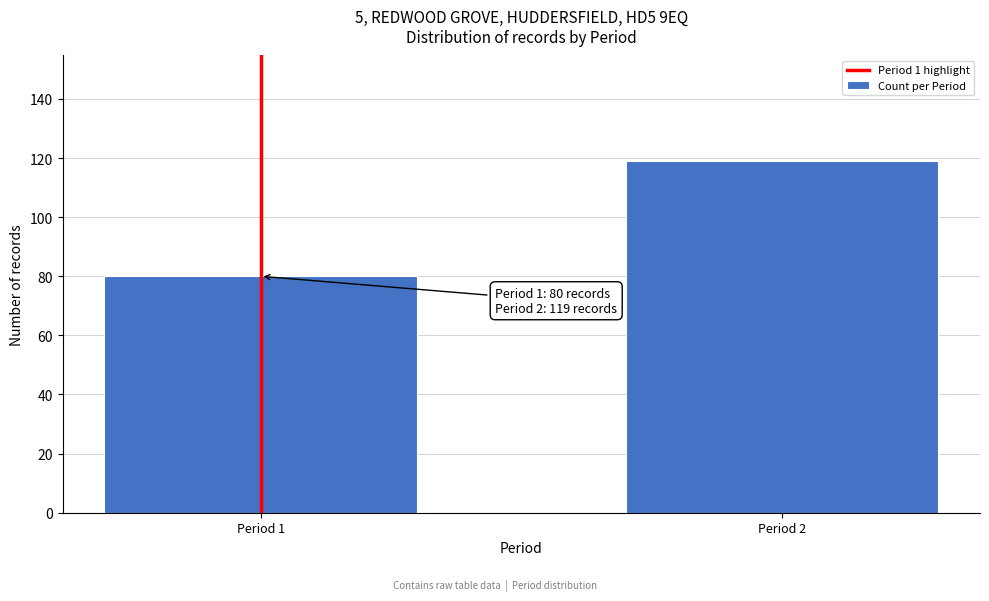

Reading left to right, what are all the values shown in this chart?

Period 1=80	Period 2=119